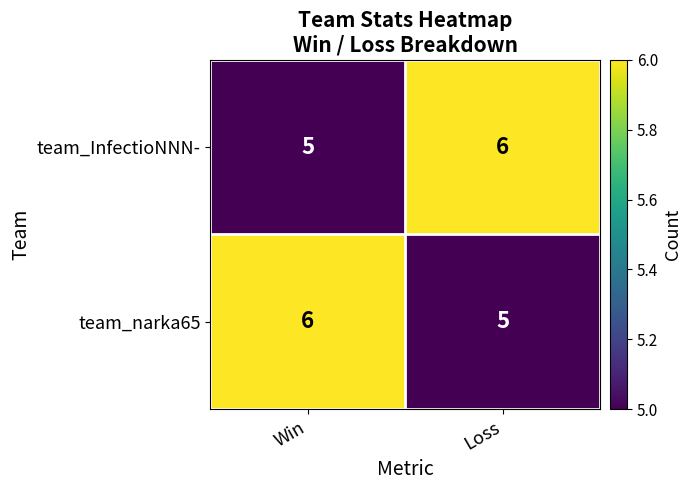

Reading left to right, extract all data points from this chart.

team_InfectioNNN-: 5	6
team_narka65: 6	5